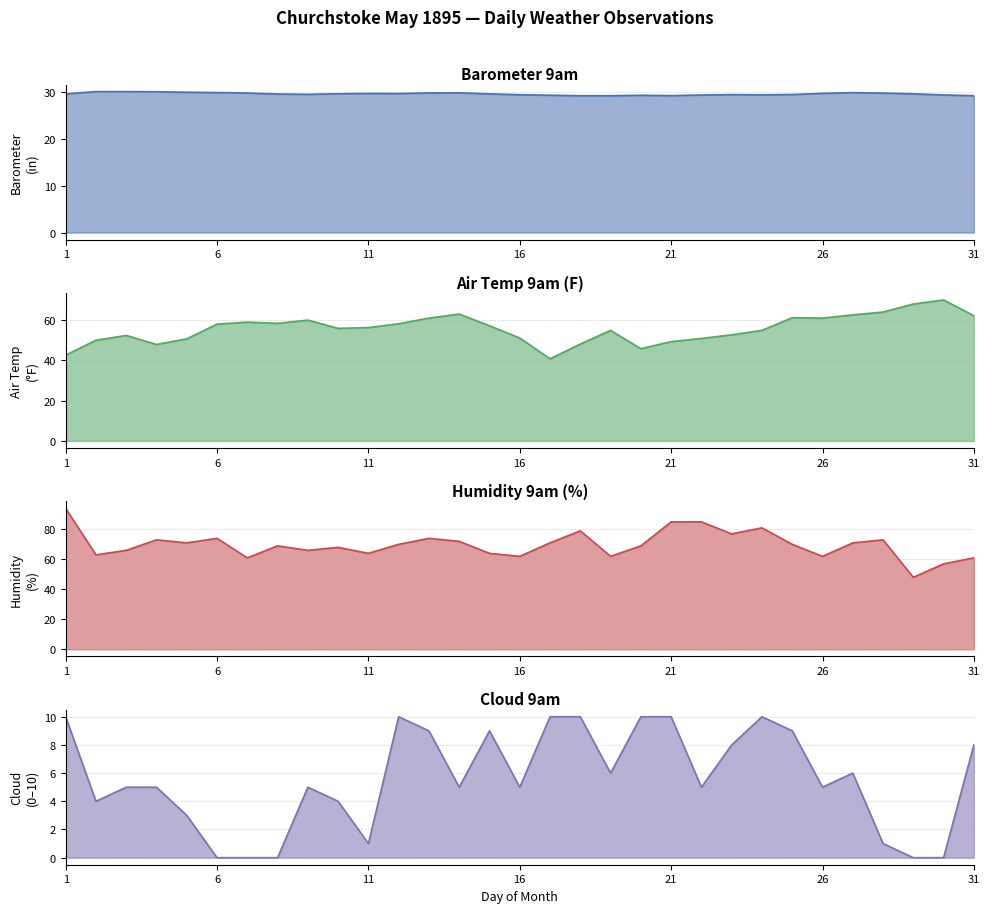

What is the value of the 3rd point from the left?

30.0